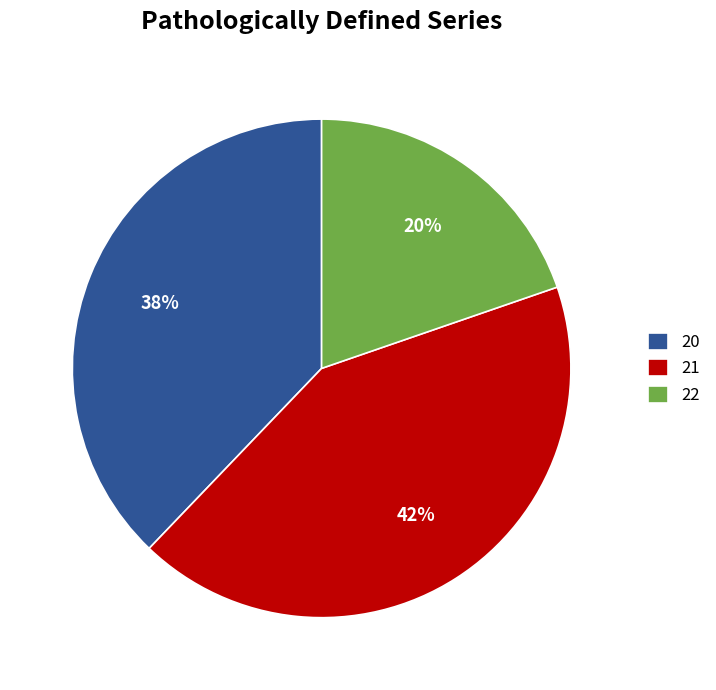

To the nearest percent, what portion does 20 represent?

38%